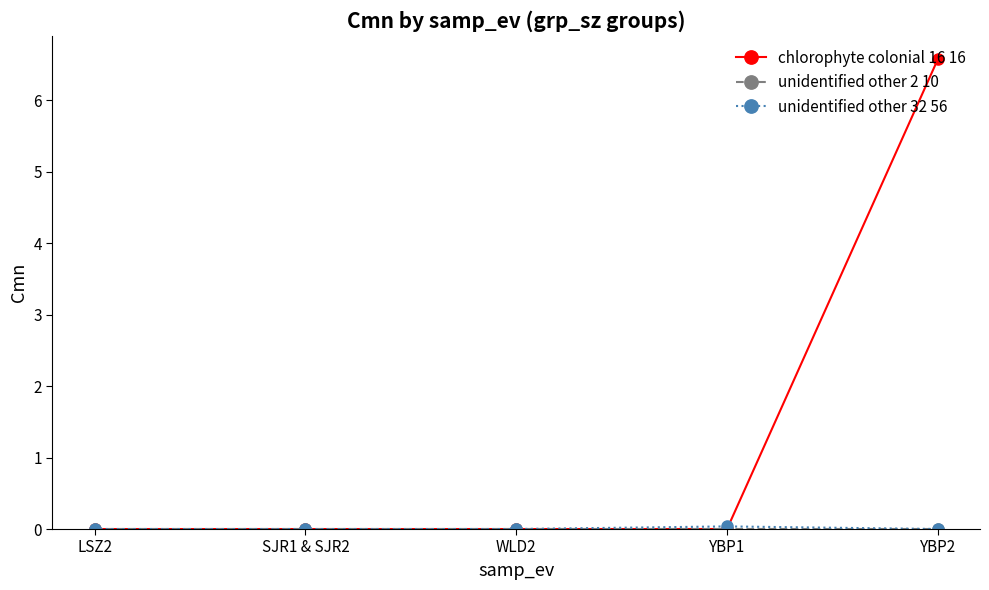

At which category does the chart reach its peak across all series?

YBP2